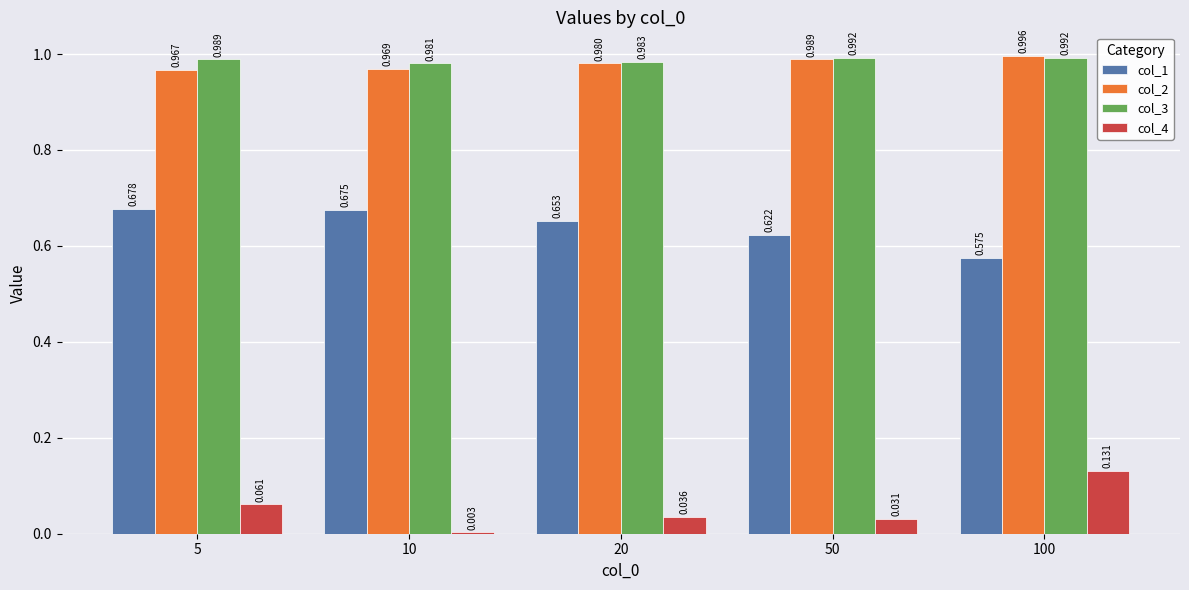

What value does the col_4 series have at 100?

0.1